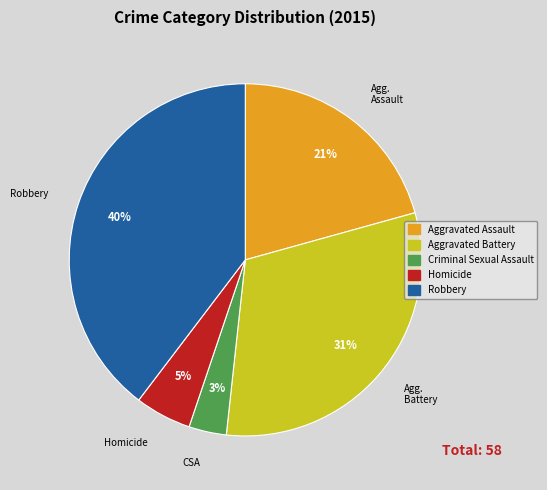

What percentage is the Criminal Sexual Assault slice, to the nearest percent?

3%